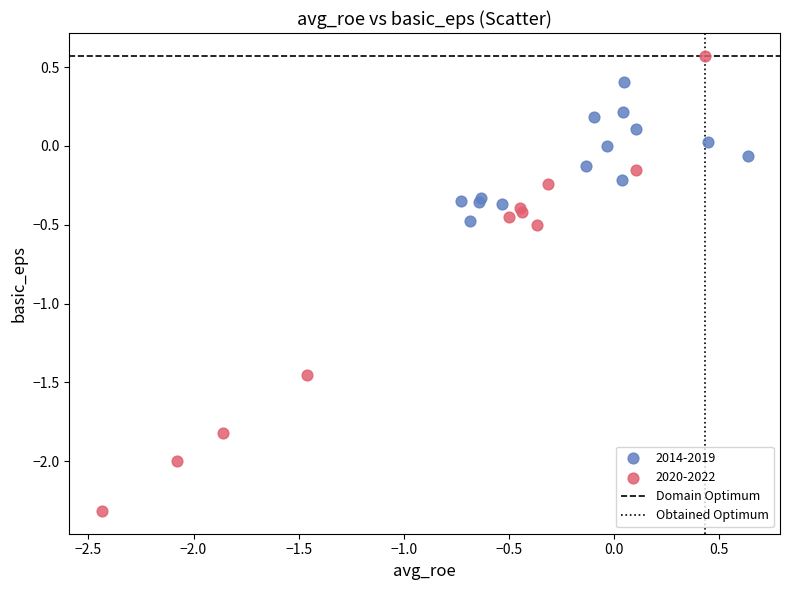

Which series reaches the maximum Y coordinate?

2020-2022